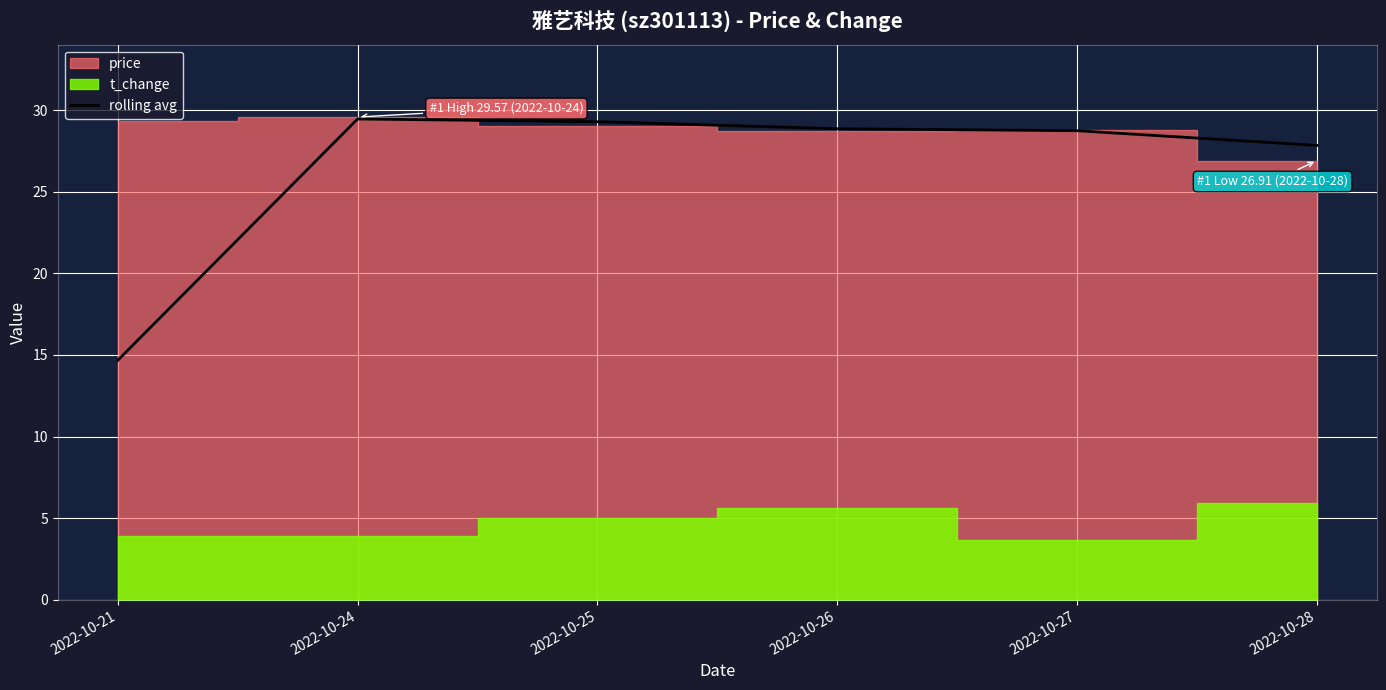

What is the approximate value at 2022-10-25?

29.3